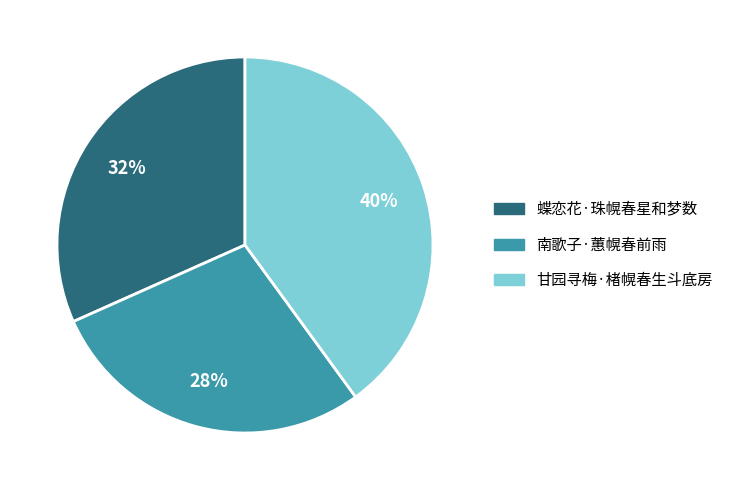

To the nearest percent, what percentage of the pie is 甘园寻梅·楮幌春生斗底房?

40%